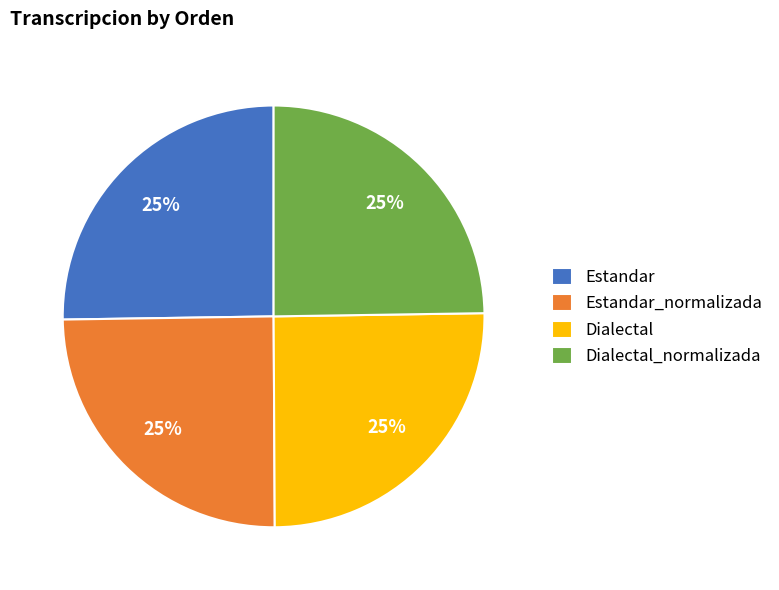

To the nearest percent, what is the average slice percentage?

25%